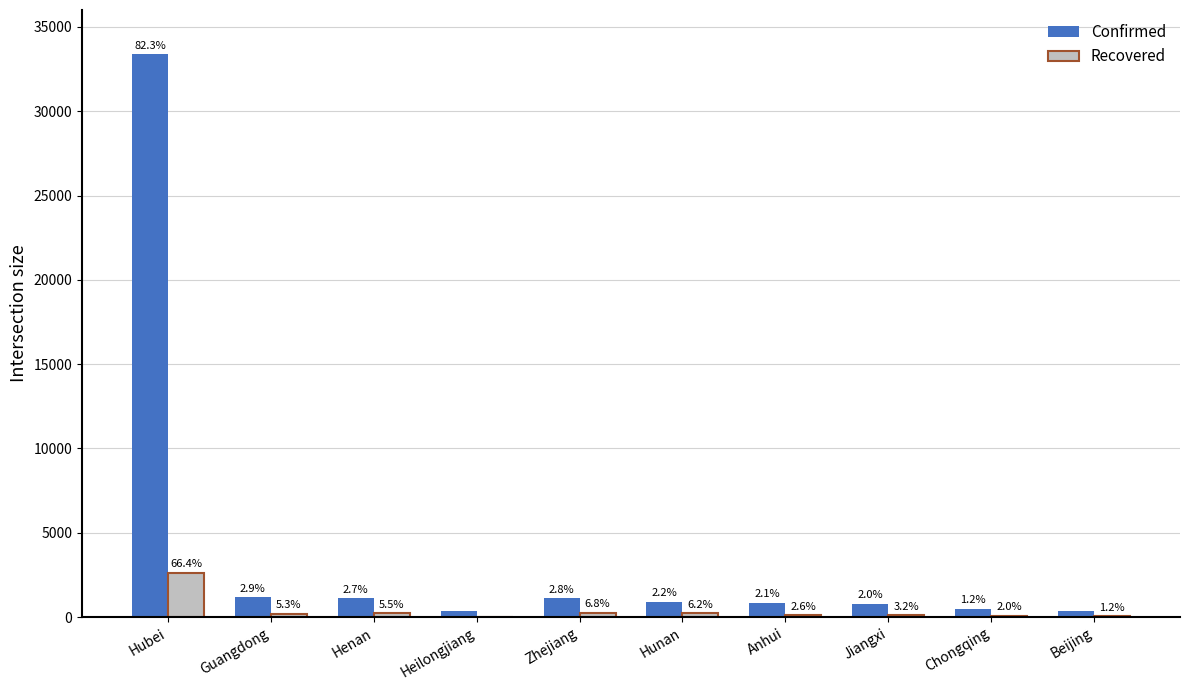

What is the total value across all series at Hunan?

1159